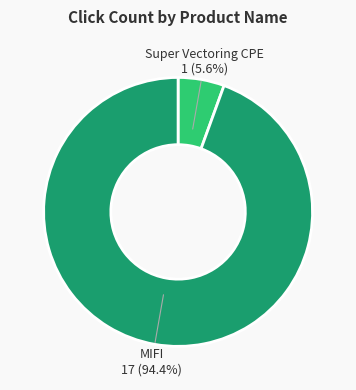

What percentage is NOT represented by MIFI 17 (94.4%)?

5.6%